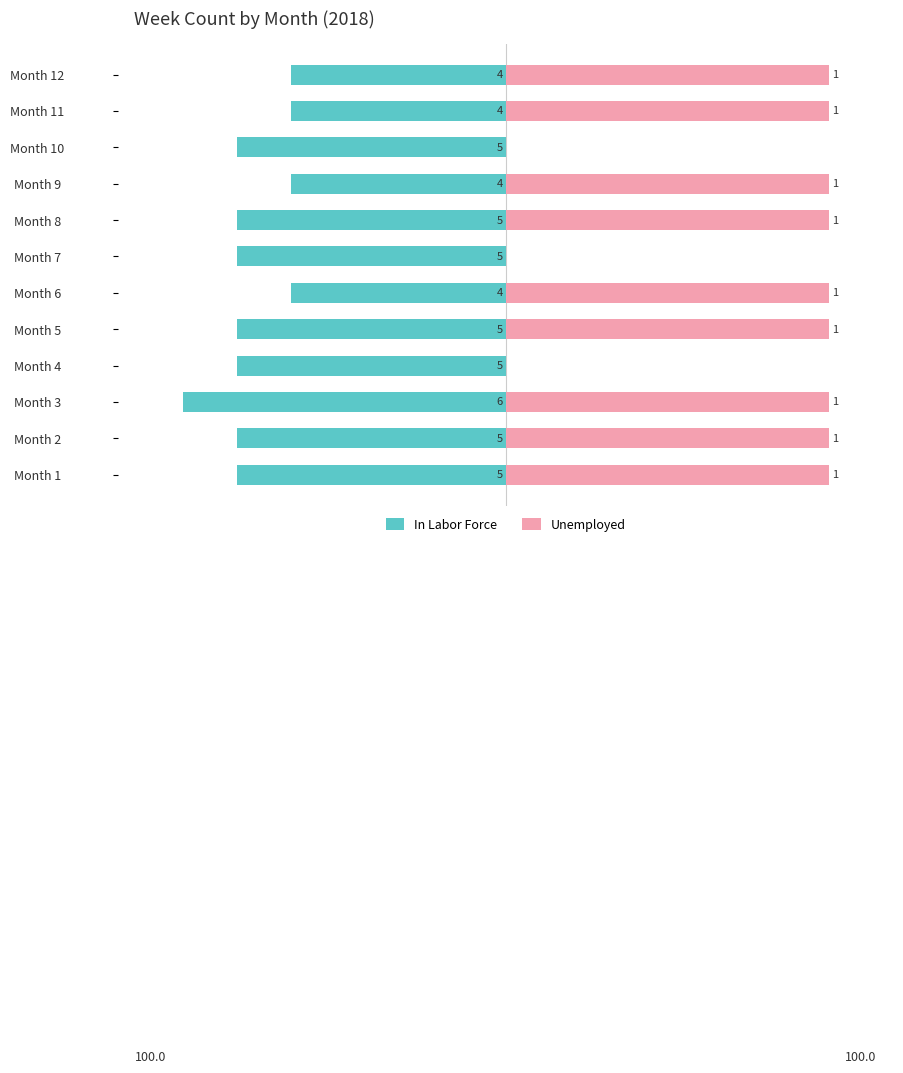

Are the bars horizontal?

Yes